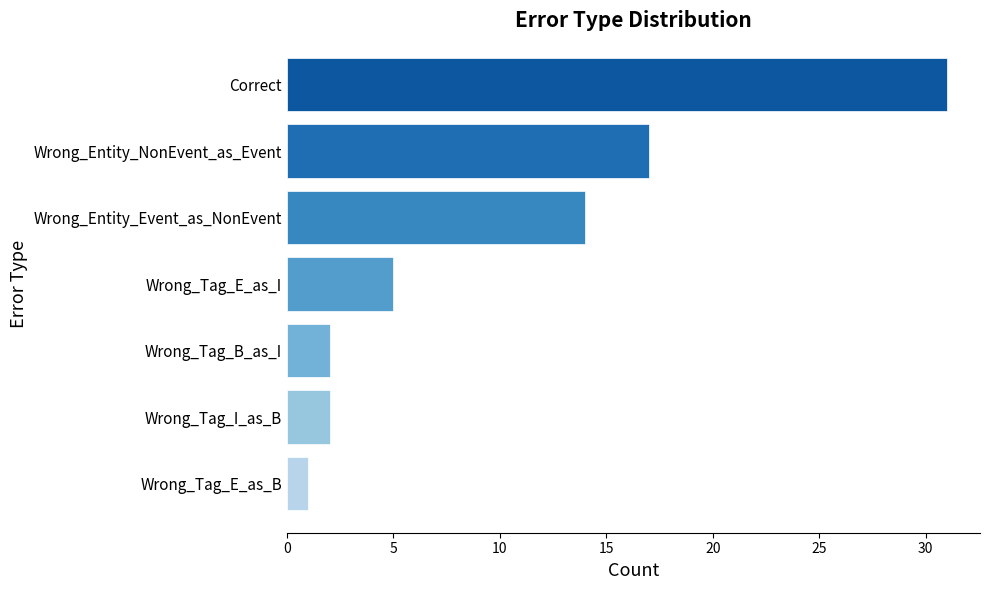

Approximately how many times larger is the value at Correct compared to Wrong_Entity_Event_as_NonEvent?

2.2